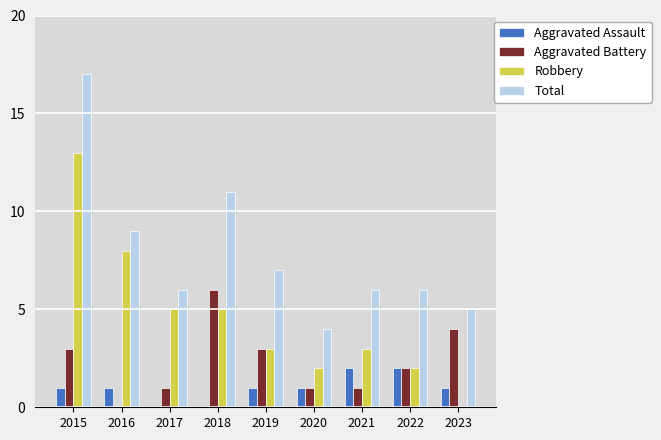

Reading left to right, transcribe all the data shown in this chart.

Aggravated Assault: 1	1	0	0	1	1	2	2	1
Aggravated Battery: 3	0	1	6	3	1	1	2	4
Robbery: 13	8	5	5	3	2	3	2	0
Total: 17	9	6	11	7	4	6	6	5